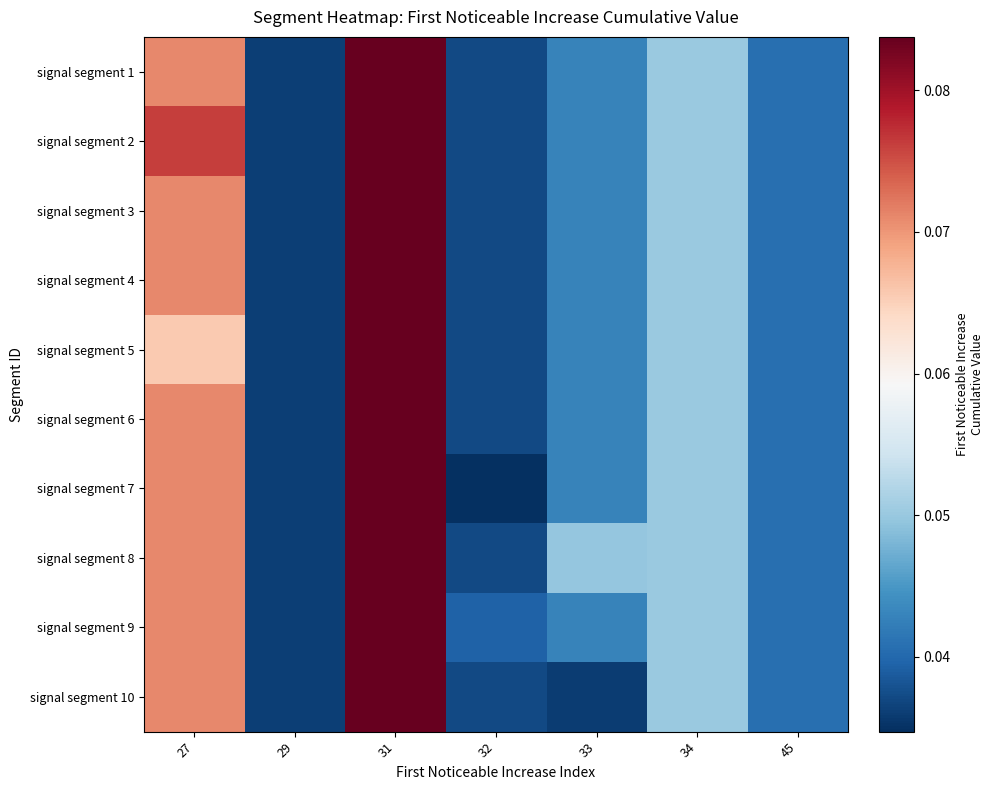

What is the total value across all series at 29?

0.4